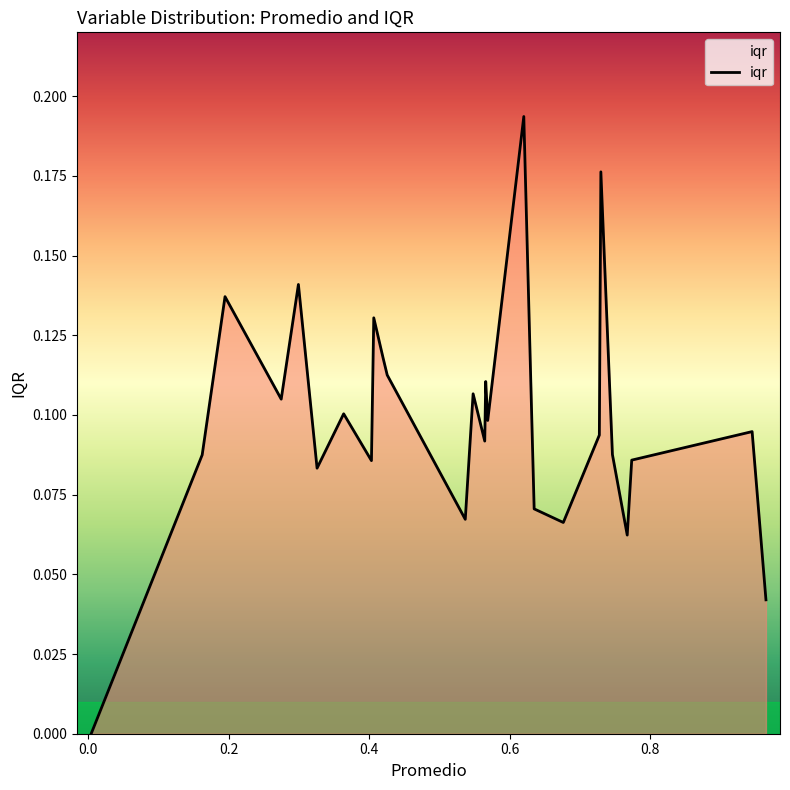

Reading right to left, extract all data points from this chart.

0.0	0.1	0.1	0.1	0.1	0.2	0.1	0.1	0.1	0.2	0.1	0.1	0.1	0.1	0.1	0.1	0.1	0.1	0.1	0.1	0.1	0.1	0.1	0.1	0.1	0.0